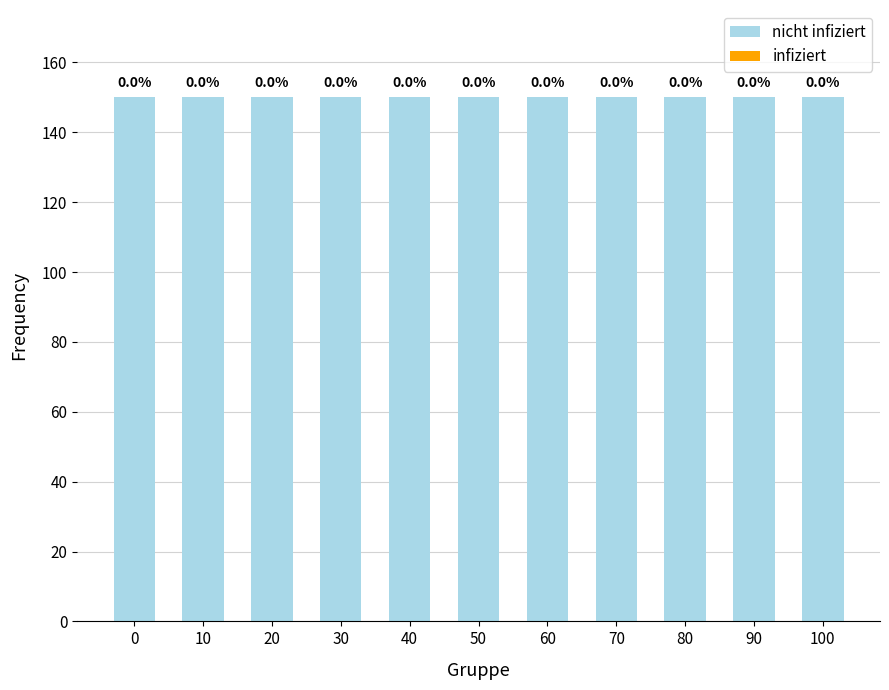

What is the total value across all series at 10?

150.0